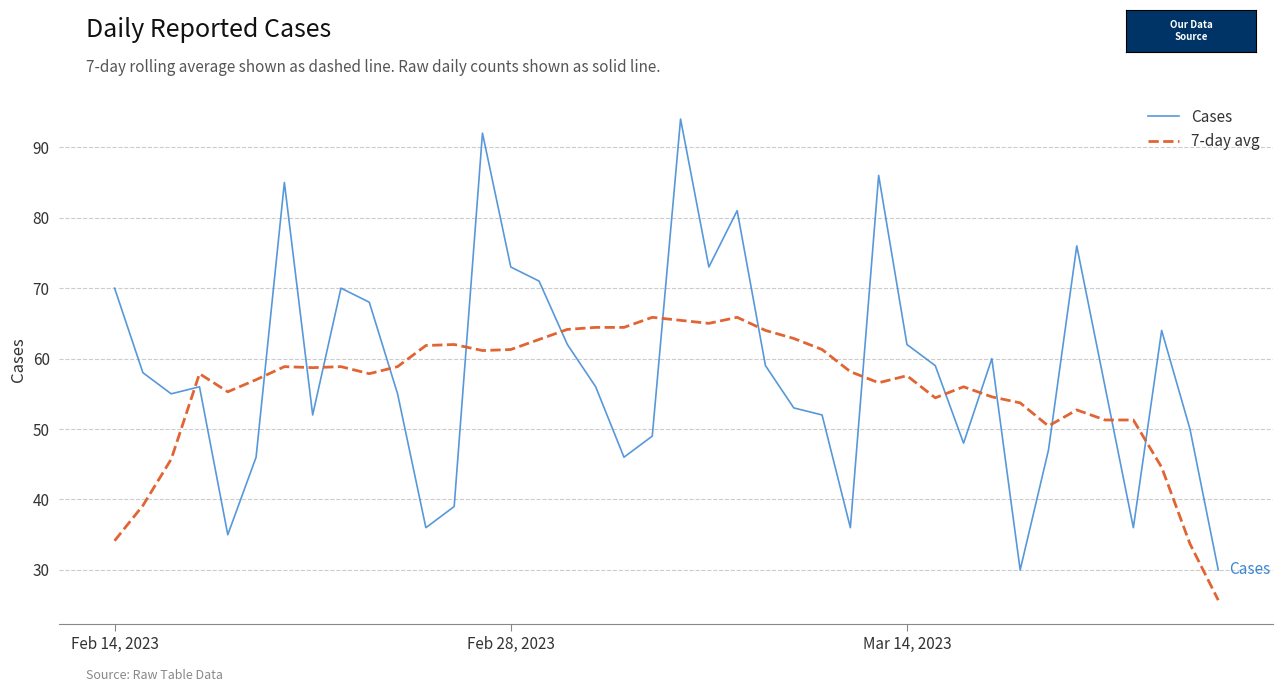

Which series has the widest spread of values?

Cases